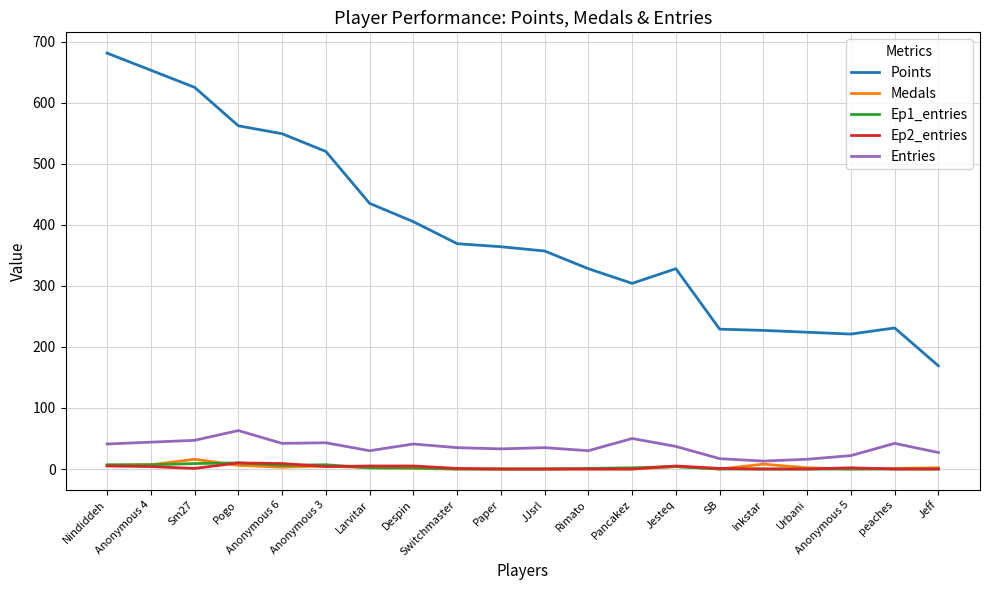

True or false: Medals and Points intersect in this chart.

False